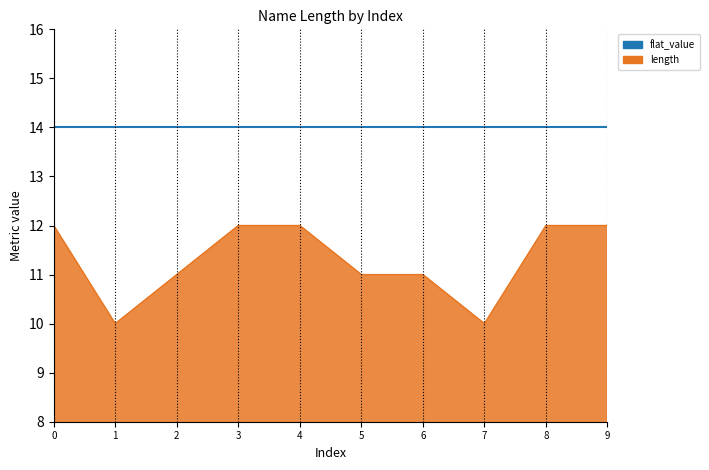

Is it true that length equals 11 at 6?

True